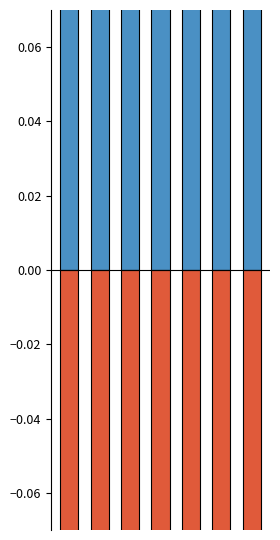

Which series has the largest total across all categories?

Cap_Factor